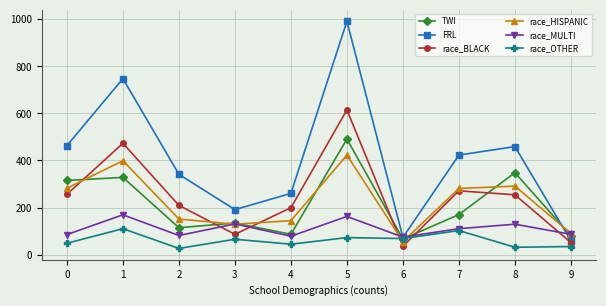

What is the lowest value of the TWI series?

66